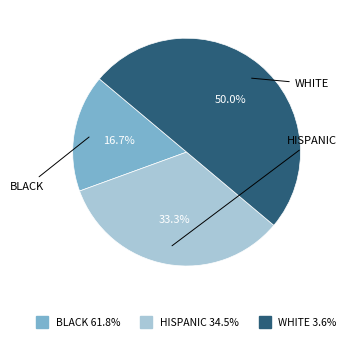

How many segments does this pie chart have?

3